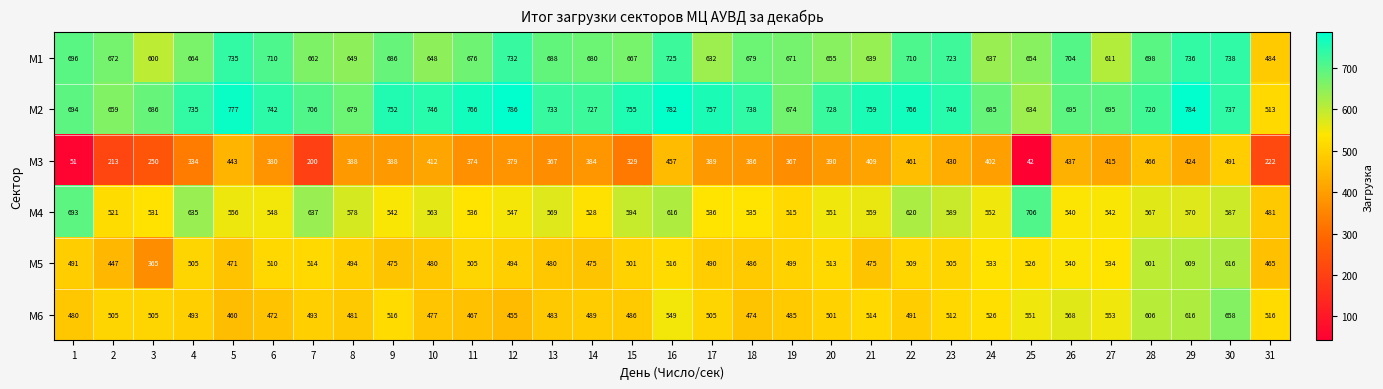

At how many categories does at least one series exceed 426?

31